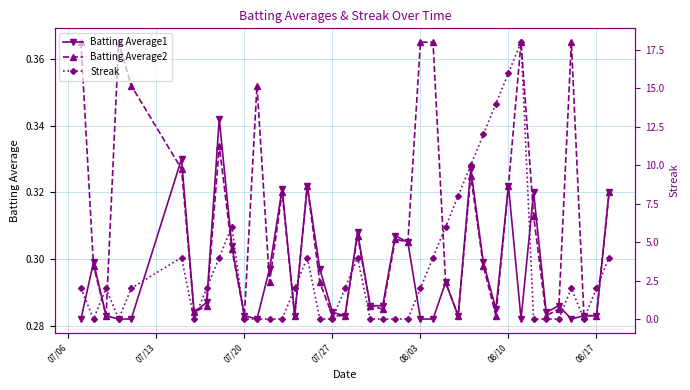

How many Batting Average1 values are between 0 and 1?

40